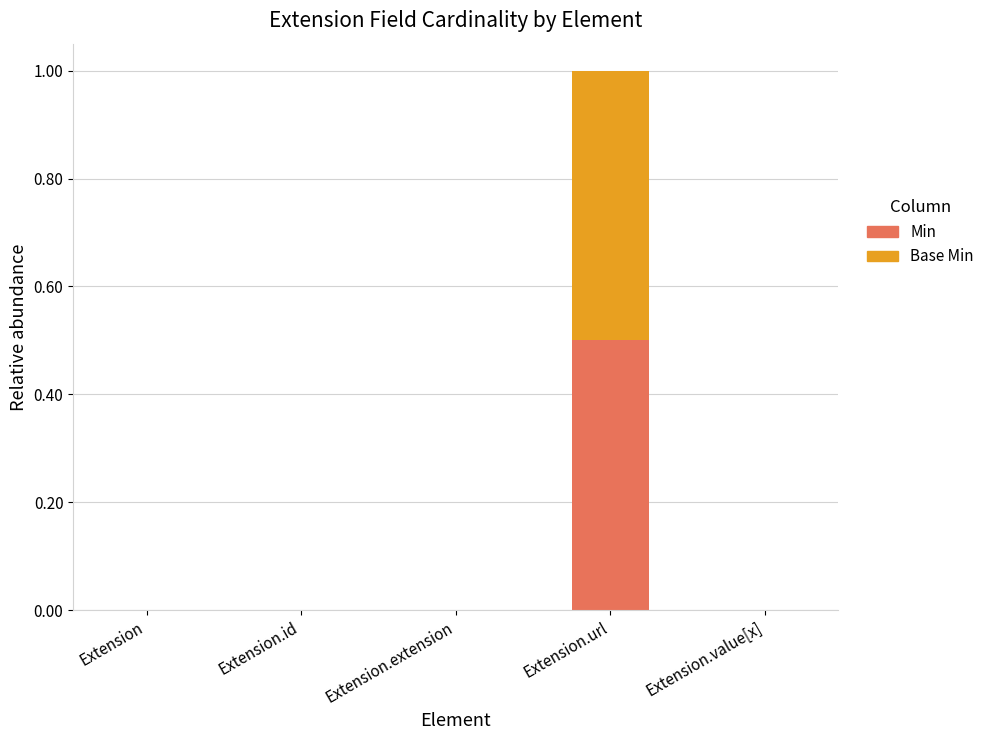

What is the average value of the Min series?

0.1